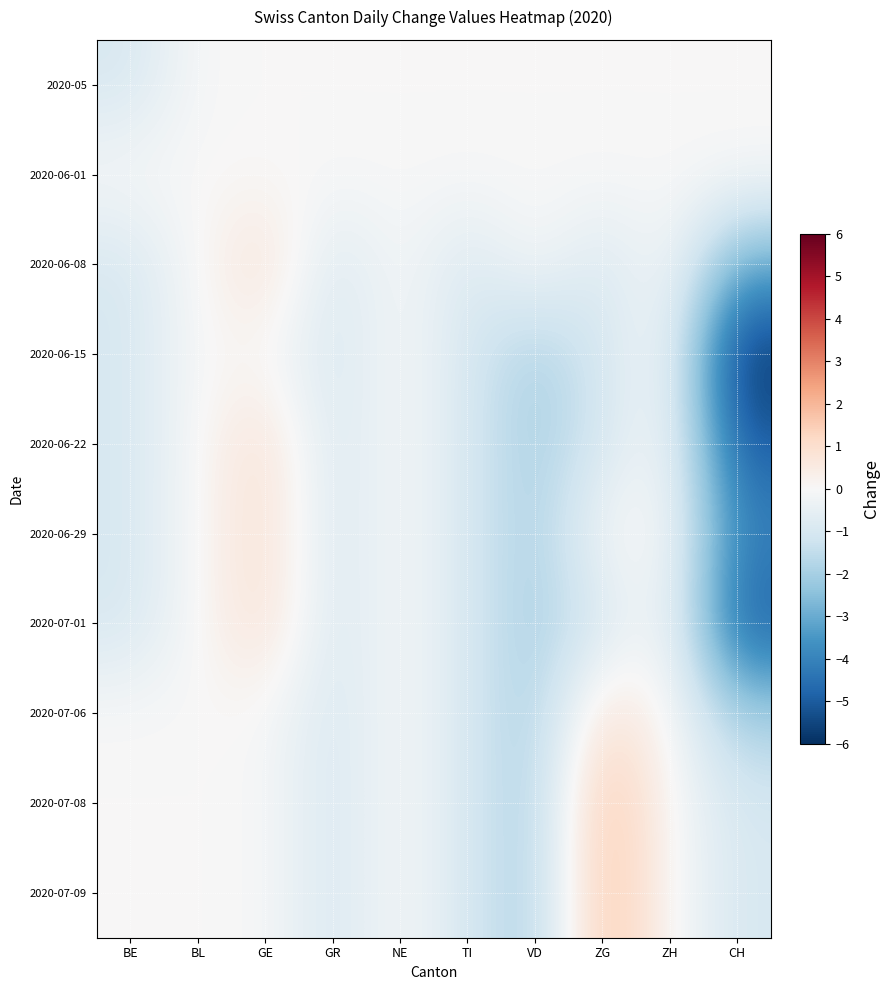

At which category is the sum across all series the highest?

GE